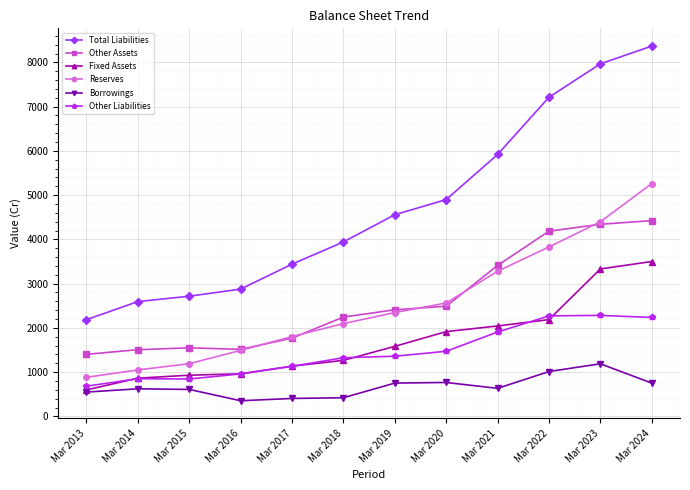

What is the value of the Fixed Assets point at the 10th from the left?

2187